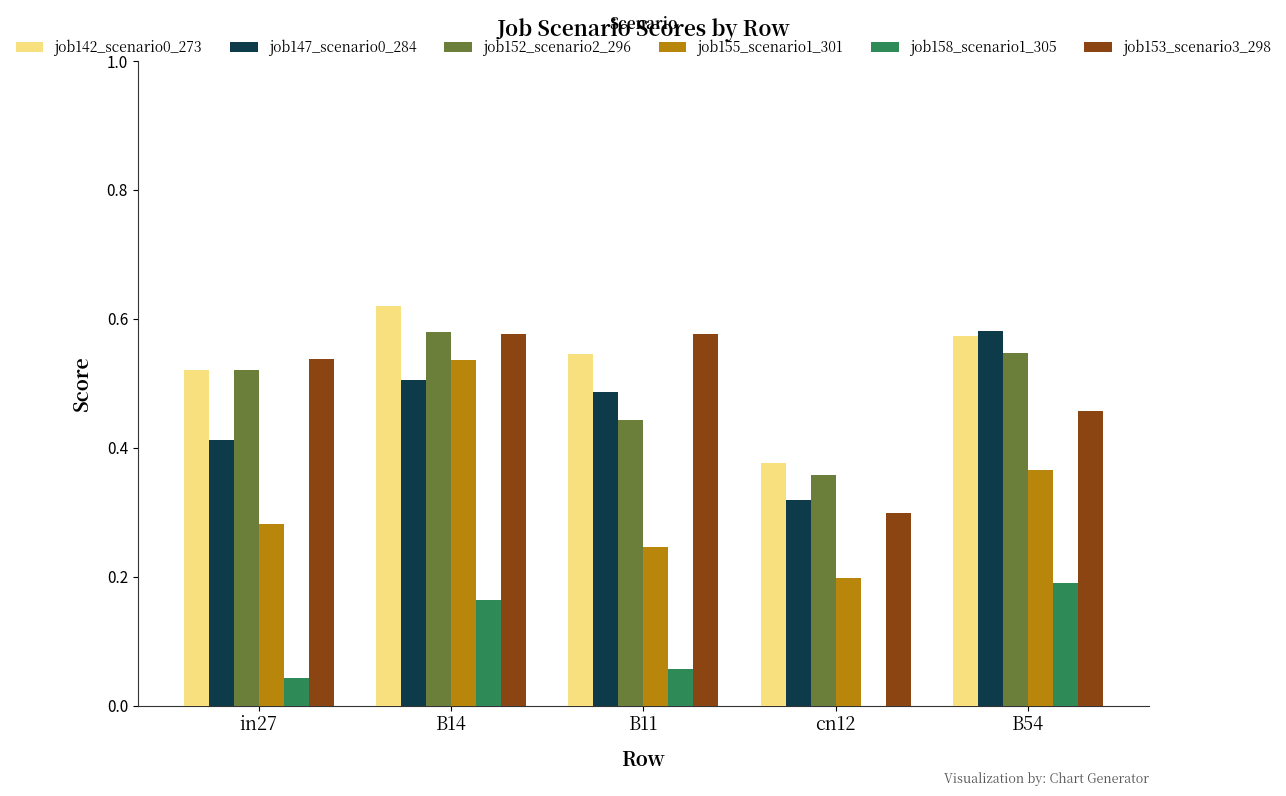

What is the sum of all job147_scenario0_284 values?

2.3